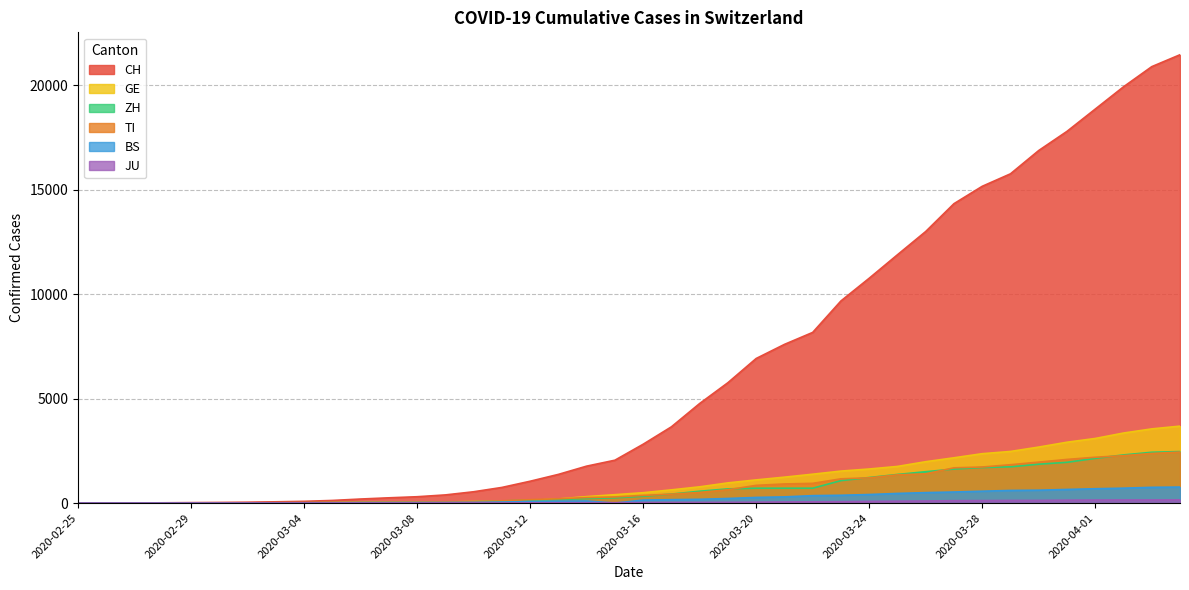

Reading left to right, list all the values displayed in this chart.

CH: 0	2	6	13	22	30	42	61	84	126	194	252	304	391	542	749	1046	1374	1769	2053	2818	3652	4768	5765	6924	7599	8173	9680	10767	11891	13005	14338	15170	15768	16884	17801	18868	19934	20900	21470
TI: 0	1	1	1	2	2	4	8	13	25	28	41	49	61	75	108	163	206	265	293	368	426	511	638	849	916	945	1162	1209	1354	1401	1688	1727	1837	1962	2091	2195	2271	2377	2442
GE: 0	1	1	4	7	10	11	14	14	17	21	32	40	50	75	91	123	197	310	403	497	633	778	967	1110	1241	1383	1532	1632	1755	1981	2169	2365	2472	2682	2914	3094	3354	3553	3685
ZH: 0	0	2	2	6	7	11	14	16	24	30	35	41	50	63	102	141	164	219	251	327	430	569	680	712	712	712	1076	1224	1371	1503	1630	1704	1736	1862	1953	2142	2306	2434	2467
BS: 0	0	1	1	1	1	1	3	3	8	15	21	24	28	33	49	73	92	100	0	143	164	181	220	270	297	356	374	410	462	501	530	569	605	617	653	687	714	754	767
JU: 0	0	1	1	1	1	1	2	2	4	4	5	5	7	7	7	12	17	18	19	25	29	32	36	44	54	61	69	82	92	100	114	119	127	128	140	145	149	149	154